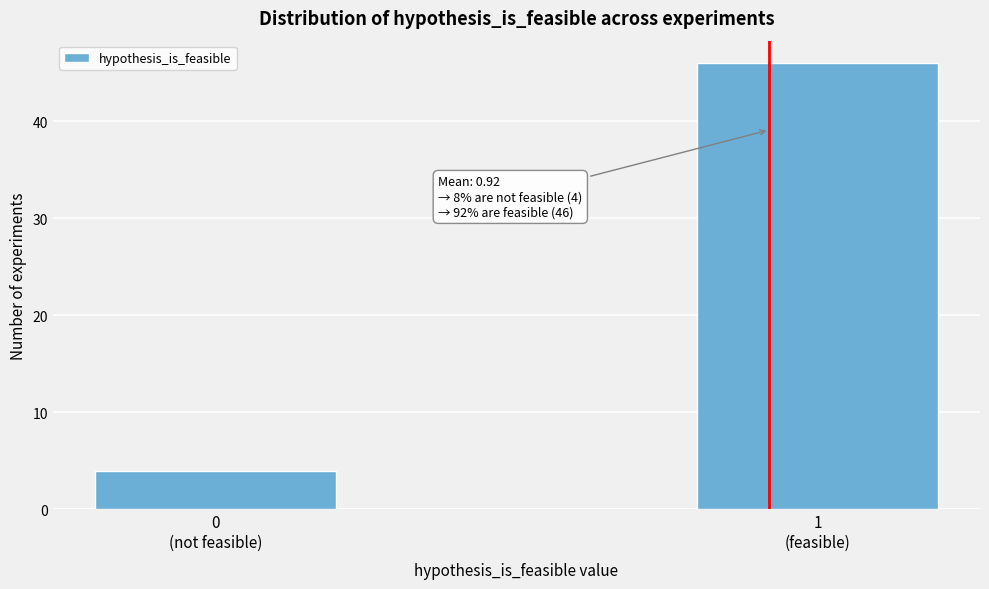

Reading right to left, transcribe all the data shown in this chart.

46	4